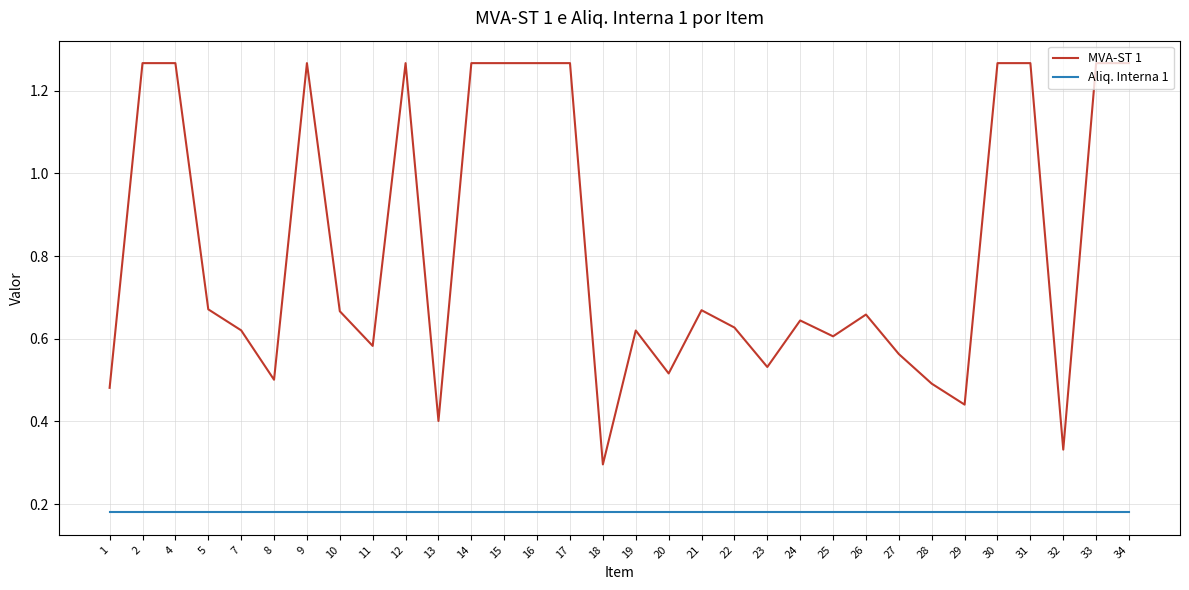

What is the difference between the maximum and second lowest values in the MVA-ST 1 series?

0.9